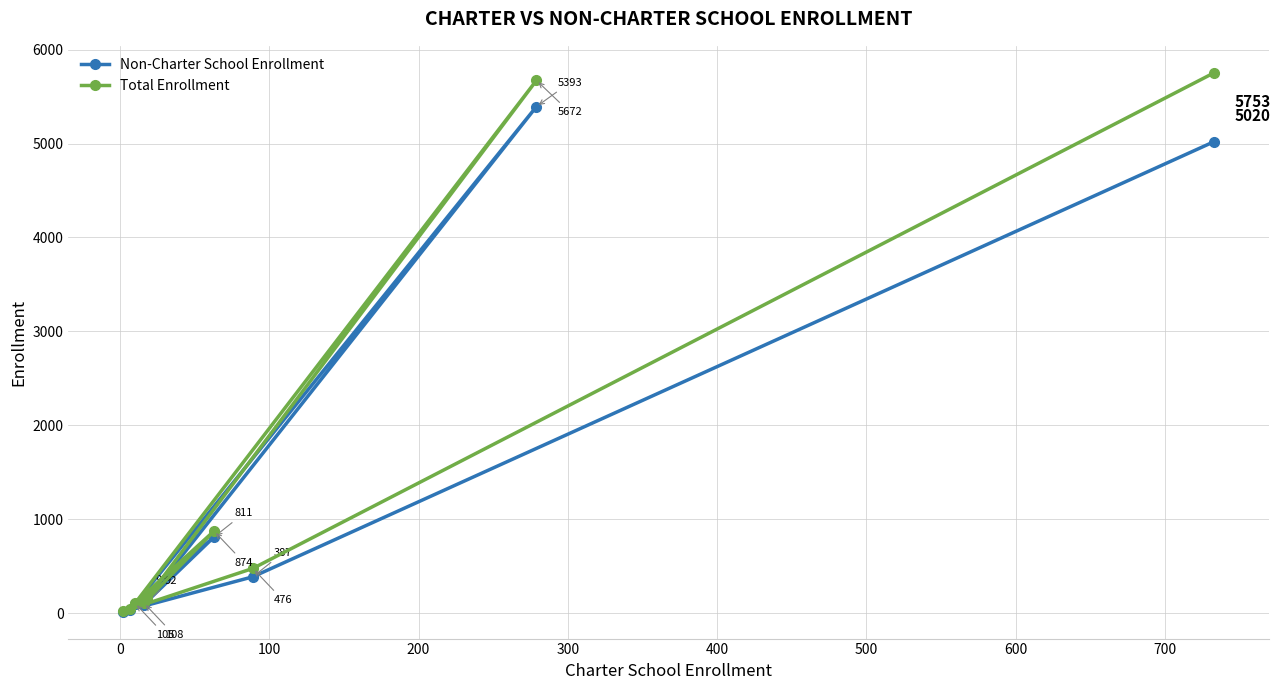

What is the value of the Non-Charter School Enrollment point at the 1st from the left?

16